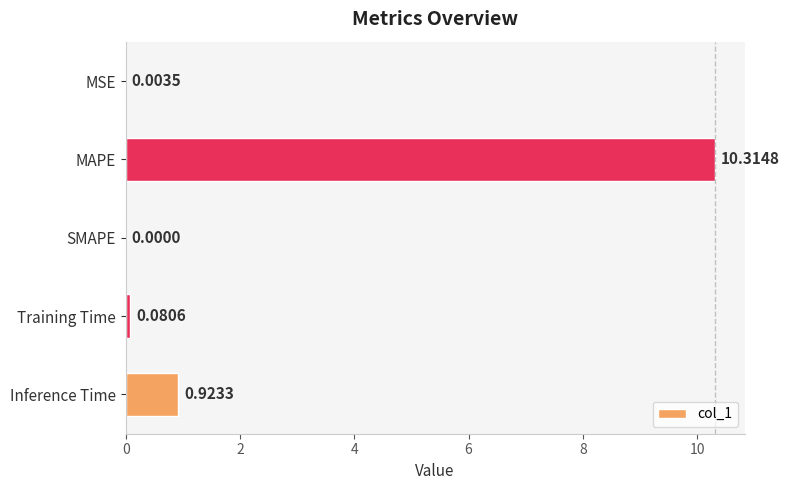

What is the change in value from MAPE to SMAPE?

-10.3